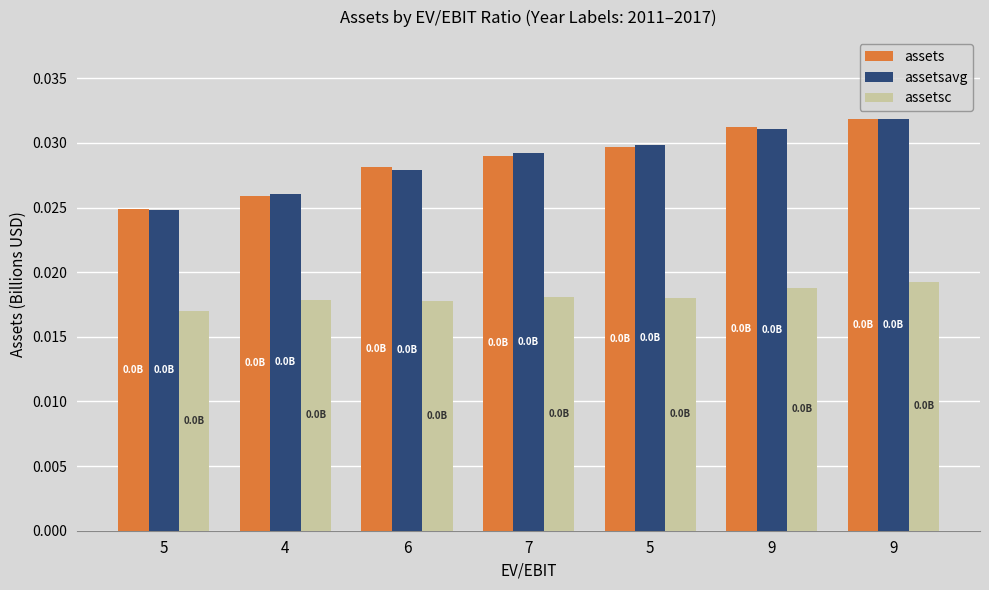

How many series are shown in this chart?

3